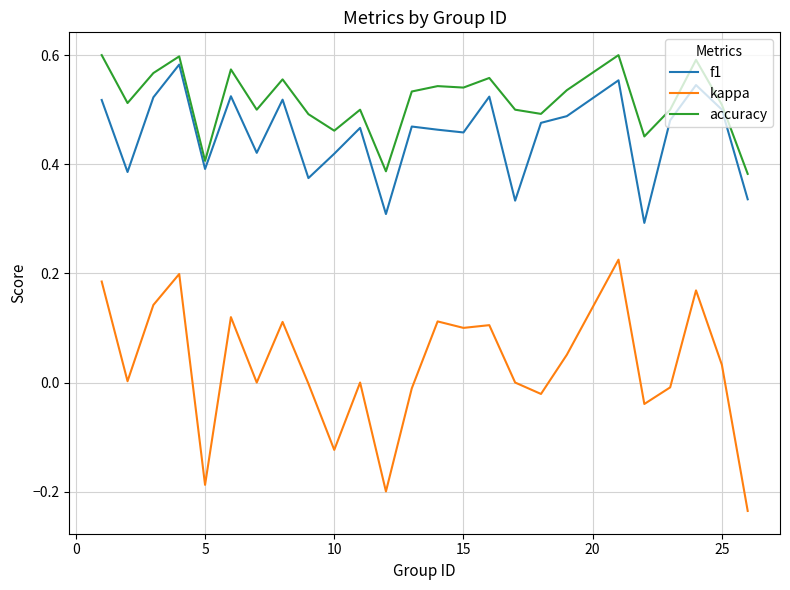

Which series has the largest total across all categories?

accuracy